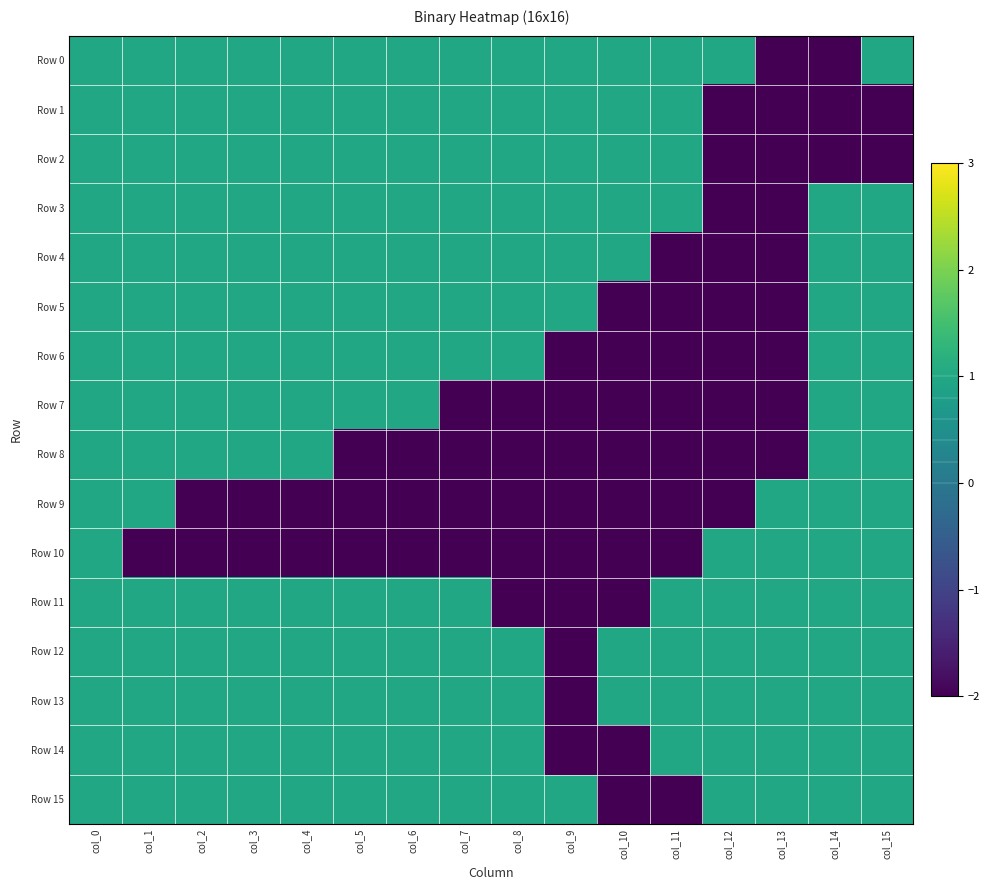

Reading left to right, what are all the values shown in this chart?

Row 0: col_0=1	col_1=1	col_2=1	col_3=1	col_4=1	col_5=1	col_6=1	col_7=1	col_8=1	col_9=1	col_10=1	col_11=1	col_12=1	col_13=-2	col_14=-2	col_15=1
Row 1: col_0=1	col_1=1	col_2=1	col_3=1	col_4=1	col_5=1	col_6=1	col_7=1	col_8=1	col_9=1	col_10=1	col_11=1	col_12=-2	col_13=-2	col_14=-2	col_15=-2
Row 2: col_0=1	col_1=1	col_2=1	col_3=1	col_4=1	col_5=1	col_6=1	col_7=1	col_8=1	col_9=1	col_10=1	col_11=1	col_12=-2	col_13=-2	col_14=-2	col_15=-2
Row 3: col_0=1	col_1=1	col_2=1	col_3=1	col_4=1	col_5=1	col_6=1	col_7=1	col_8=1	col_9=1	col_10=1	col_11=1	col_12=-2	col_13=-2	col_14=1	col_15=1
Row 4: col_0=1	col_1=1	col_2=1	col_3=1	col_4=1	col_5=1	col_6=1	col_7=1	col_8=1	col_9=1	col_10=1	col_11=-2	col_12=-2	col_13=-2	col_14=1	col_15=1
Row 5: col_0=1	col_1=1	col_2=1	col_3=1	col_4=1	col_5=1	col_6=1	col_7=1	col_8=1	col_9=1	col_10=-2	col_11=-2	col_12=-2	col_13=-2	col_14=1	col_15=1
Row 6: col_0=1	col_1=1	col_2=1	col_3=1	col_4=1	col_5=1	col_6=1	col_7=1	col_8=1	col_9=-2	col_10=-2	col_11=-2	col_12=-2	col_13=-2	col_14=1	col_15=1
Row 7: col_0=1	col_1=1	col_2=1	col_3=1	col_4=1	col_5=1	col_6=1	col_7=-2	col_8=-2	col_9=-2	col_10=-2	col_11=-2	col_12=-2	col_13=-2	col_14=1	col_15=1
Row 8: col_0=1	col_1=1	col_2=1	col_3=1	col_4=1	col_5=-2	col_6=-2	col_7=-2	col_8=-2	col_9=-2	col_10=-2	col_11=-2	col_12=-2	col_13=-2	col_14=1	col_15=1
Row 9: col_0=1	col_1=1	col_2=-2	col_3=-2	col_4=-2	col_5=-2	col_6=-2	col_7=-2	col_8=-2	col_9=-2	col_10=-2	col_11=-2	col_12=-2	col_13=1	col_14=1	col_15=1
Row 10: col_0=1	col_1=-2	col_2=-2	col_3=-2	col_4=-2	col_5=-2	col_6=-2	col_7=-2	col_8=-2	col_9=-2	col_10=-2	col_11=-2	col_12=1	col_13=1	col_14=1	col_15=1
Row 11: col_0=1	col_1=1	col_2=1	col_3=1	col_4=1	col_5=1	col_6=1	col_7=1	col_8=-2	col_9=-2	col_10=-2	col_11=1	col_12=1	col_13=1	col_14=1	col_15=1
Row 12: col_0=1	col_1=1	col_2=1	col_3=1	col_4=1	col_5=1	col_6=1	col_7=1	col_8=1	col_9=-2	col_10=1	col_11=1	col_12=1	col_13=1	col_14=1	col_15=1
Row 13: col_0=1	col_1=1	col_2=1	col_3=1	col_4=1	col_5=1	col_6=1	col_7=1	col_8=1	col_9=-2	col_10=1	col_11=1	col_12=1	col_13=1	col_14=1	col_15=1
Row 14: col_0=1	col_1=1	col_2=1	col_3=1	col_4=1	col_5=1	col_6=1	col_7=1	col_8=1	col_9=-2	col_10=-2	col_11=1	col_12=1	col_13=1	col_14=1	col_15=1
Row 15: col_0=1	col_1=1	col_2=1	col_3=1	col_4=1	col_5=1	col_6=1	col_7=1	col_8=1	col_9=1	col_10=-2	col_11=-2	col_12=1	col_13=1	col_14=1	col_15=1